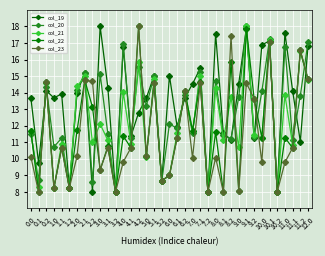

Which series has the largest total across all categories?

col_19